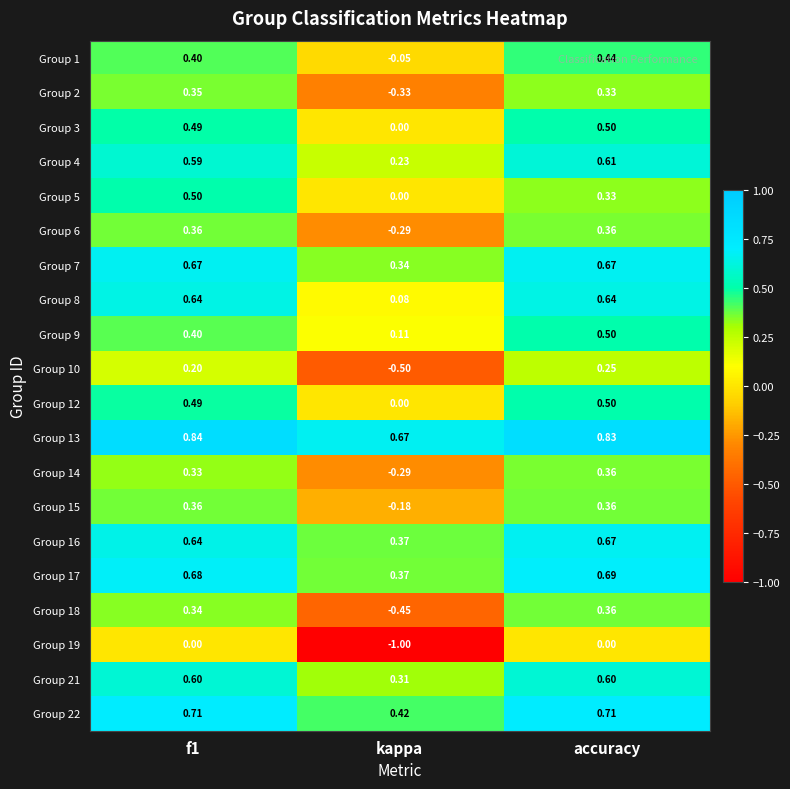

At which category does the chart reach its minimum across all series?

kappa